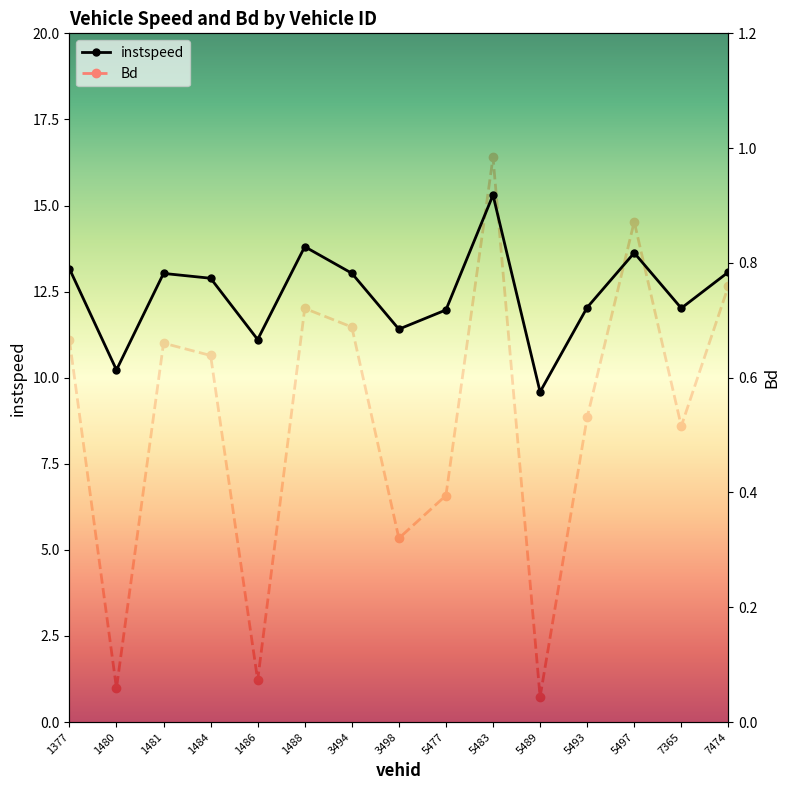

Rank the series by their average value, from lowest to highest.

Bd, instspeed